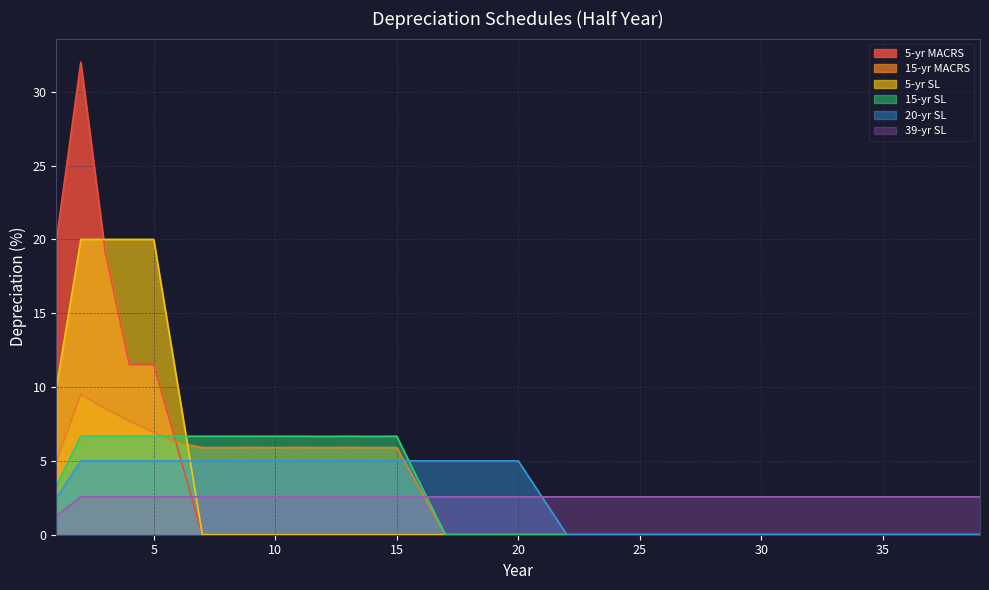

What are all the series names shown in the legend?

5-yr MACRS, 15-yr MACRS, 5-yr SL, 15-yr SL, 20-yr SL, 39-yr SL